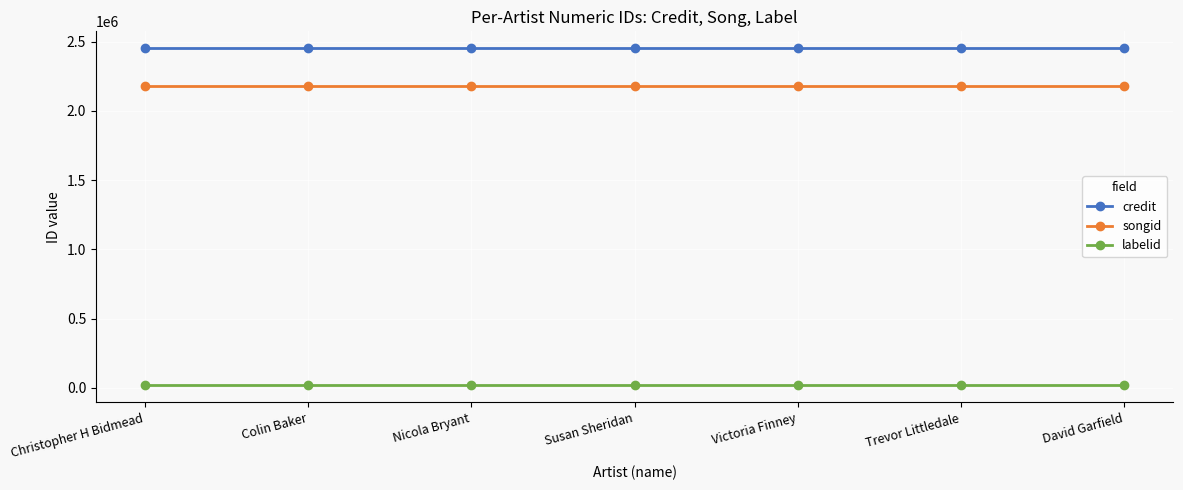

True or false: labelid and credit cross at least once.

False